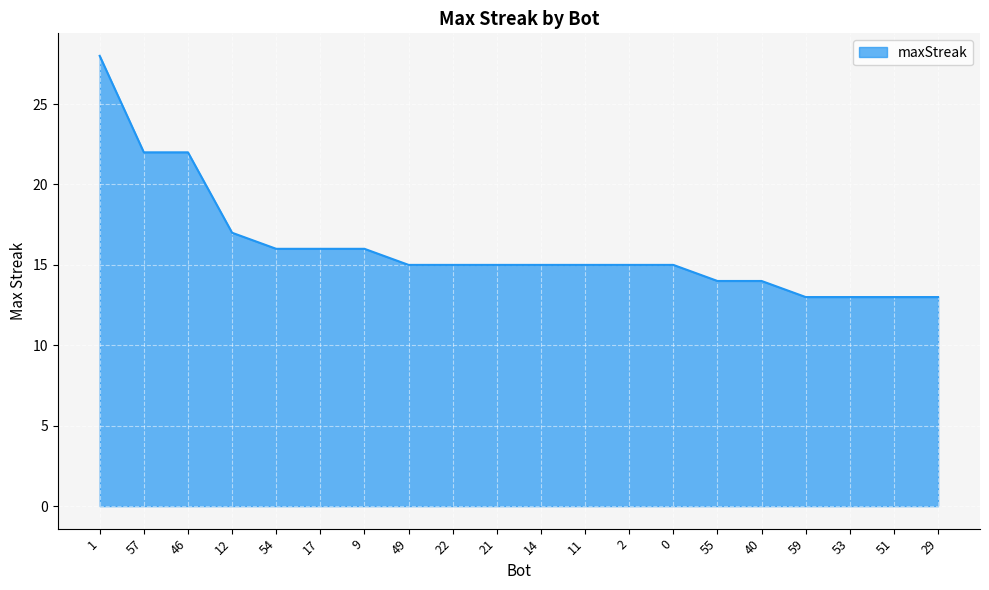

The chart shows a value of 13 at 46. True or false?

False